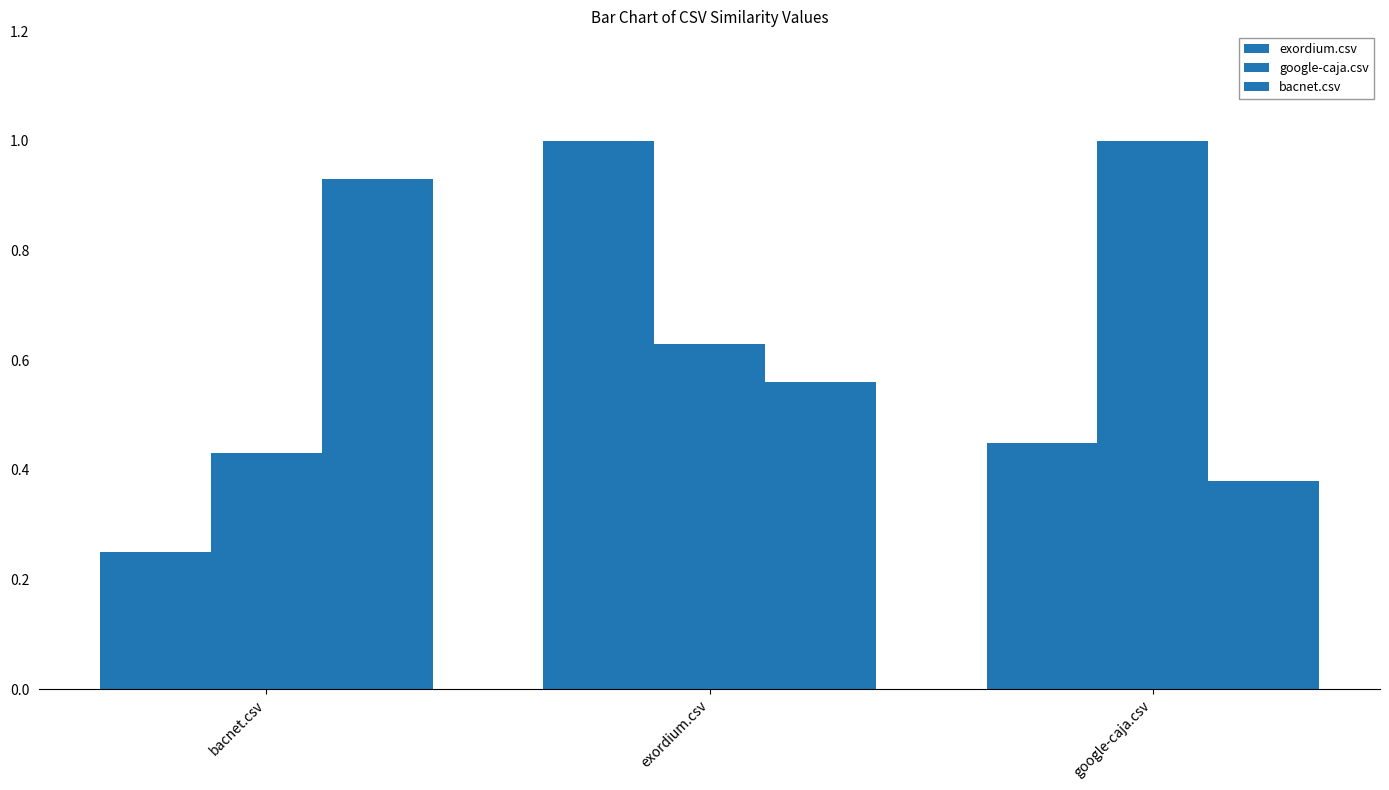

Are the bars horizontal?

No